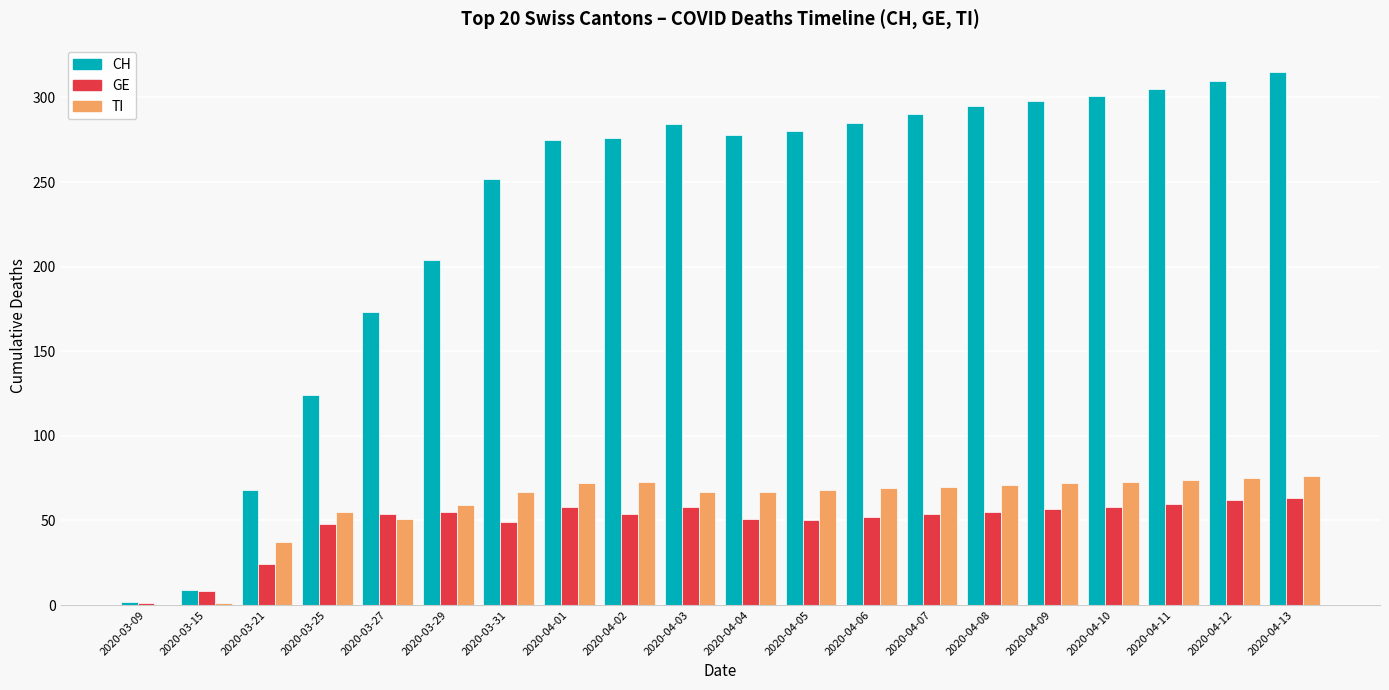

What are all the series names shown in the legend?

CH, GE, TI